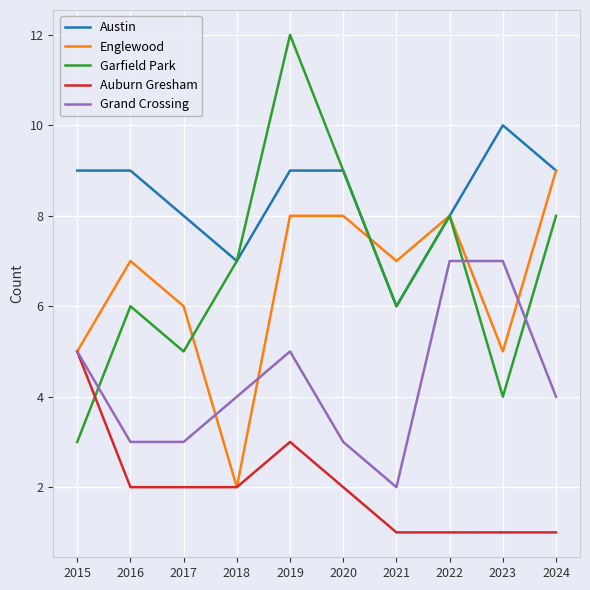

Between 2019 and 2022, which series saw the biggest shift?

Garfield Park